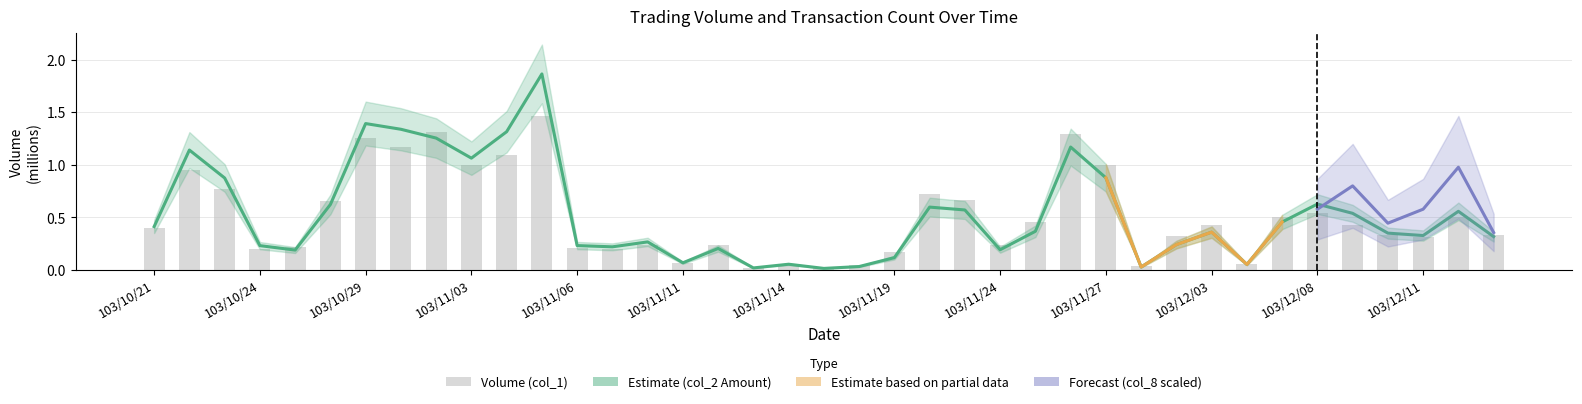

Are the bars grouped side by side (vs. stacked)?

Yes